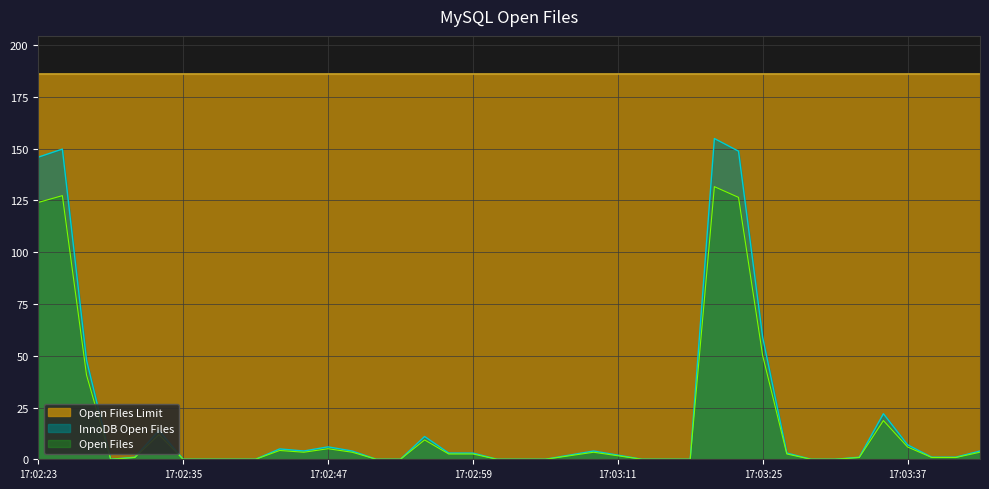

What is the value of the 11th point from the left?

5.0